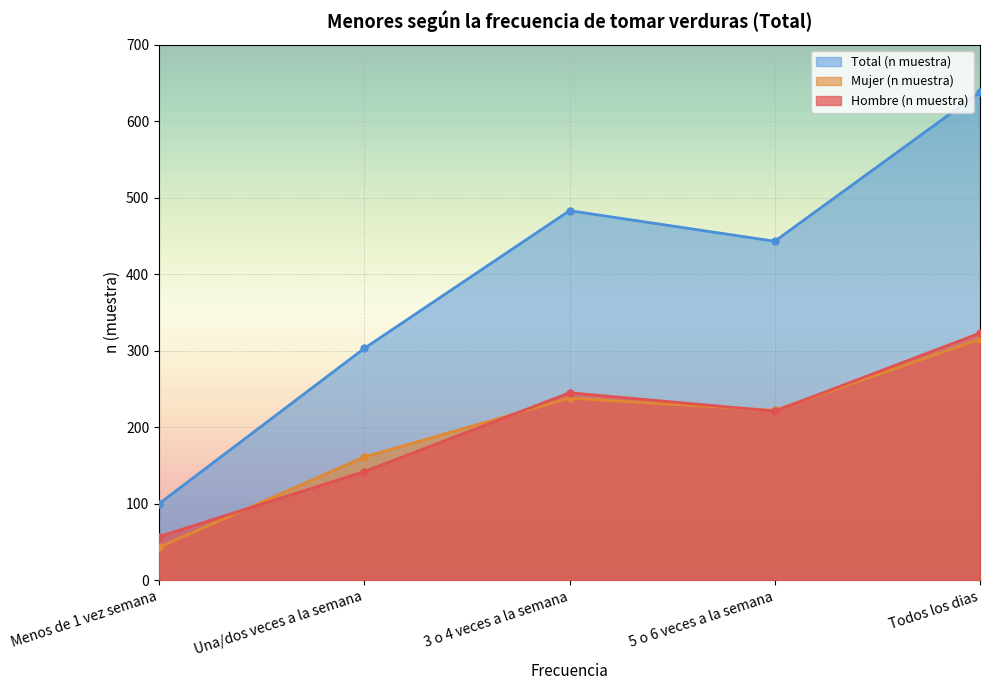

Does the chart display data point markers on the line(s)?

Yes